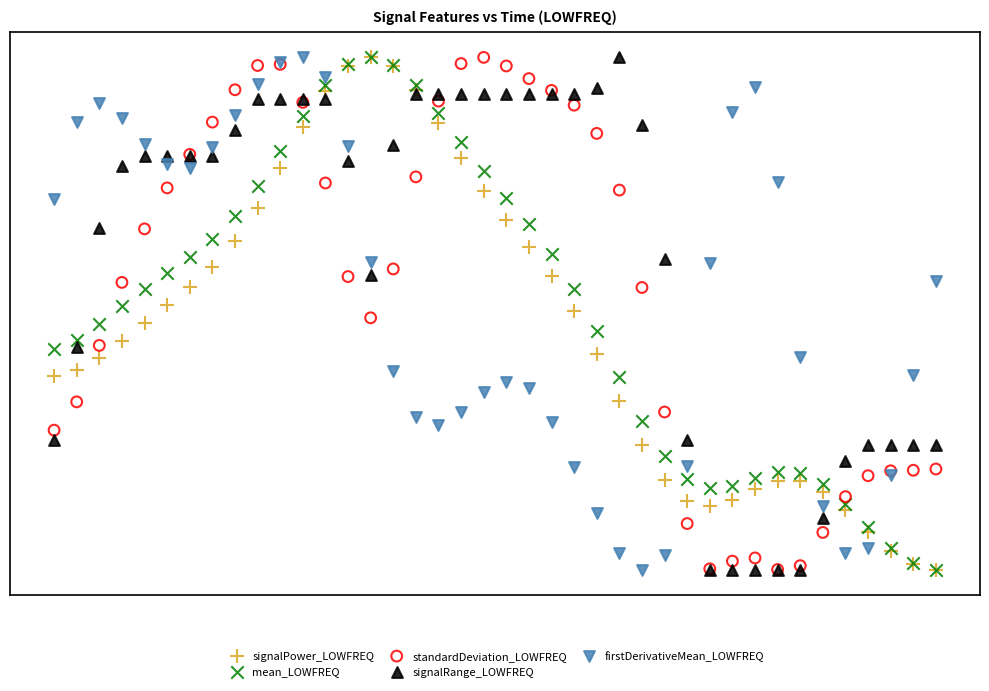

What are all the series names shown in the legend?

signalPower_LOWFREQ, mean_LOWFREQ, standardDeviation_LOWFREQ, signalRange_LOWFREQ, firstDerivativeMean_LOWFREQ